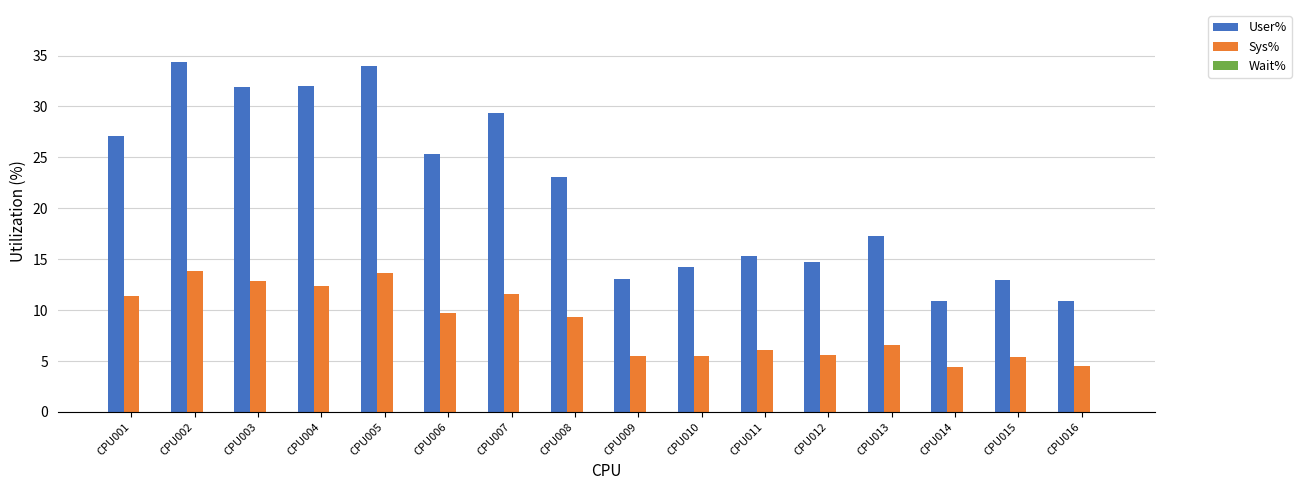

Is the value of Sys% at CPU009 greater than the value of User% at CPU016?

No